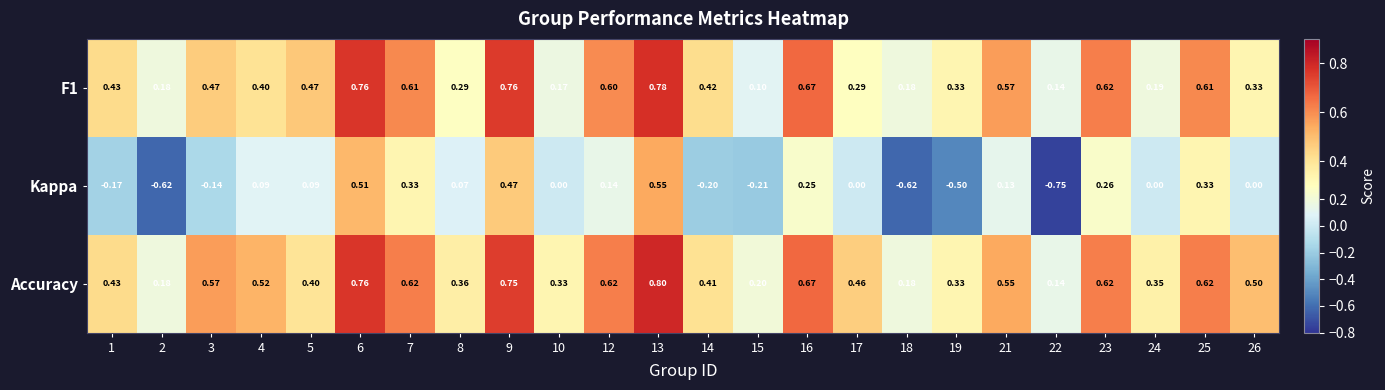

Is the value of F1 at 21 greater than the value of Kappa at 10?

Yes